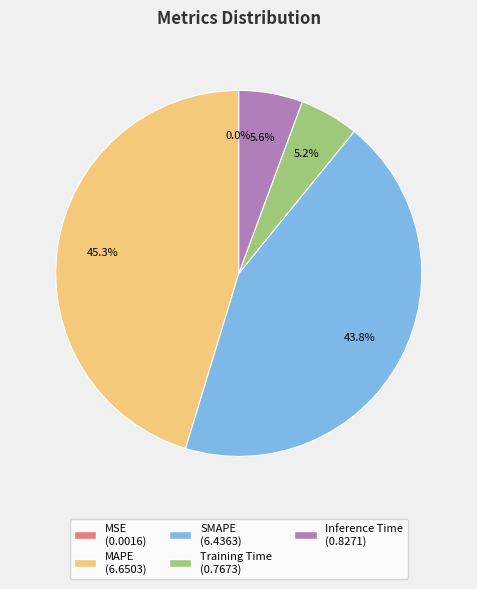

Which slice is the largest?

MAPE